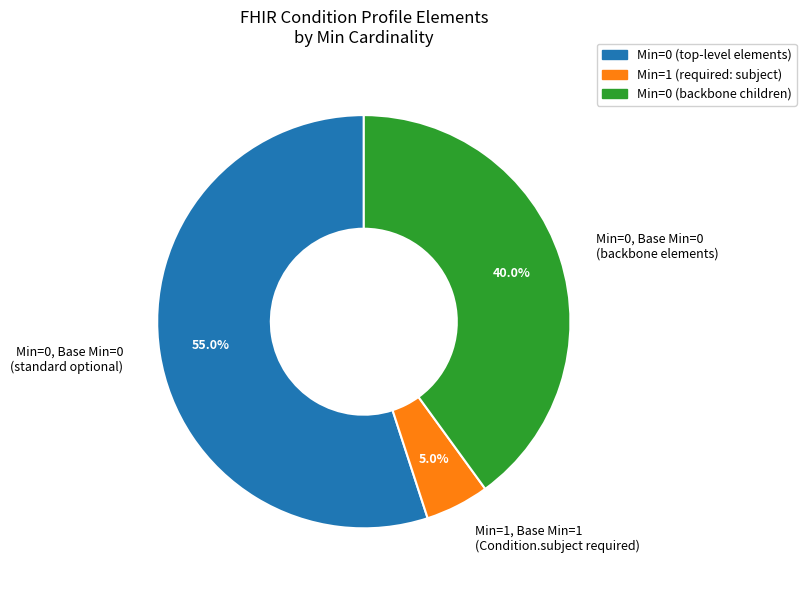

Combined, do Min=1, Base Min=1 (Condition.subject required) and Min=0, Base Min=0 (backbone elements) account for over 50%?

No